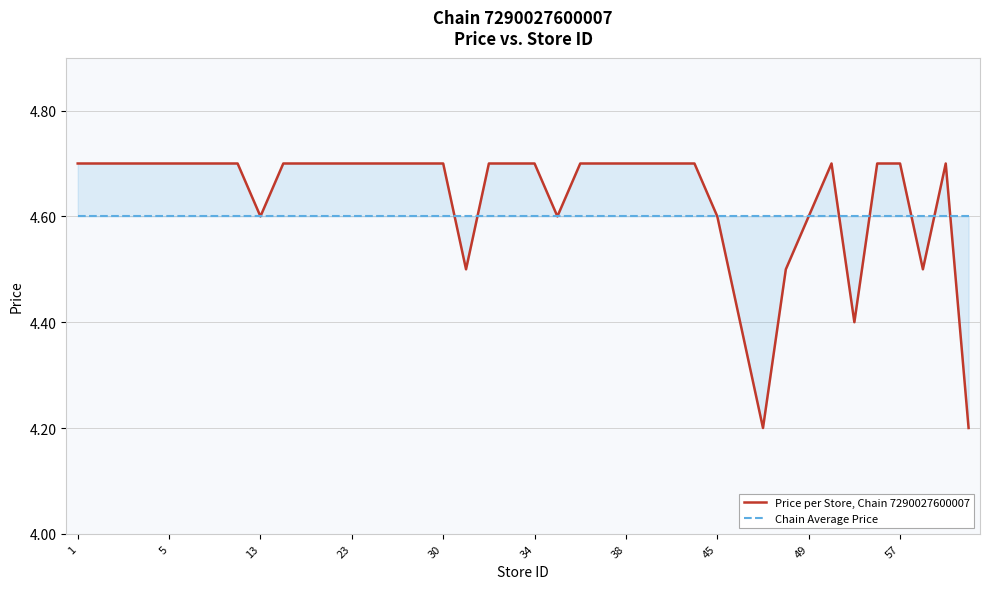

Reading left to right, what are all the values shown in this chart?

Price per Store, Chain 7290027600007: 4.7	4.7	4.7	4.7	4.7	4.7	4.7	4.7	4.6	4.7	4.7	4.7	4.7	4.7	4.7	4.7	4.7	4.5	4.7	4.7	4.7	4.6	4.7	4.7	4.7	4.7	4.7	4.7	4.6	4.4	4.2	4.5	4.6	4.7	4.4	4.7	4.7	4.5	4.7	4.2
Chain Average Price: 4.6	4.6	4.6	4.6	4.6	4.6	4.6	4.6	4.6	4.6	4.6	4.6	4.6	4.6	4.6	4.6	4.6	4.6	4.6	4.6	4.6	4.6	4.6	4.6	4.6	4.6	4.6	4.6	4.6	4.6	4.6	4.6	4.6	4.6	4.6	4.6	4.6	4.6	4.6	4.6